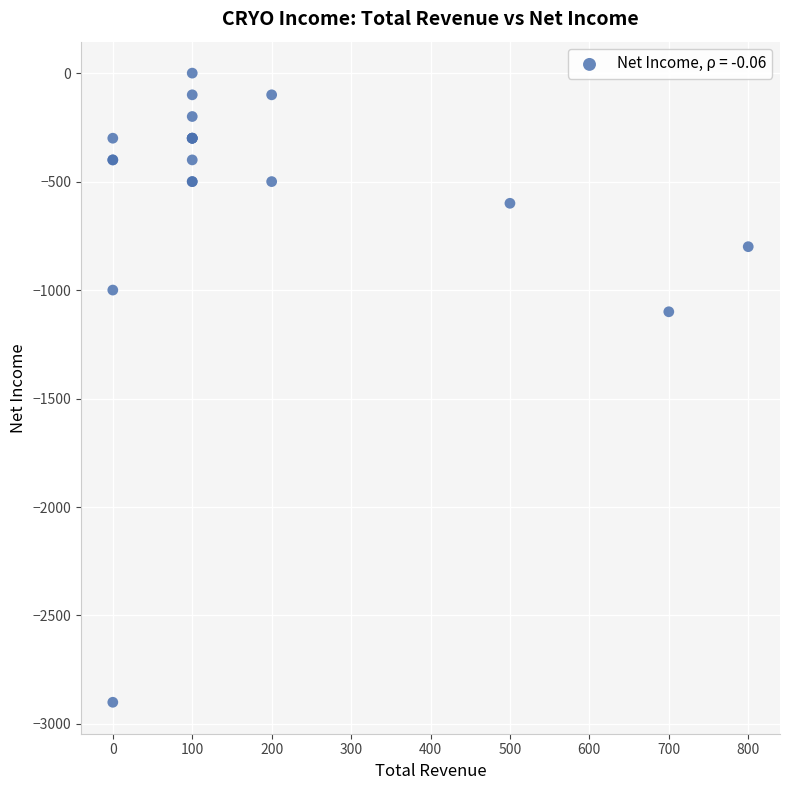

What Y value in the scatter plot is closest to -1450?

-1100